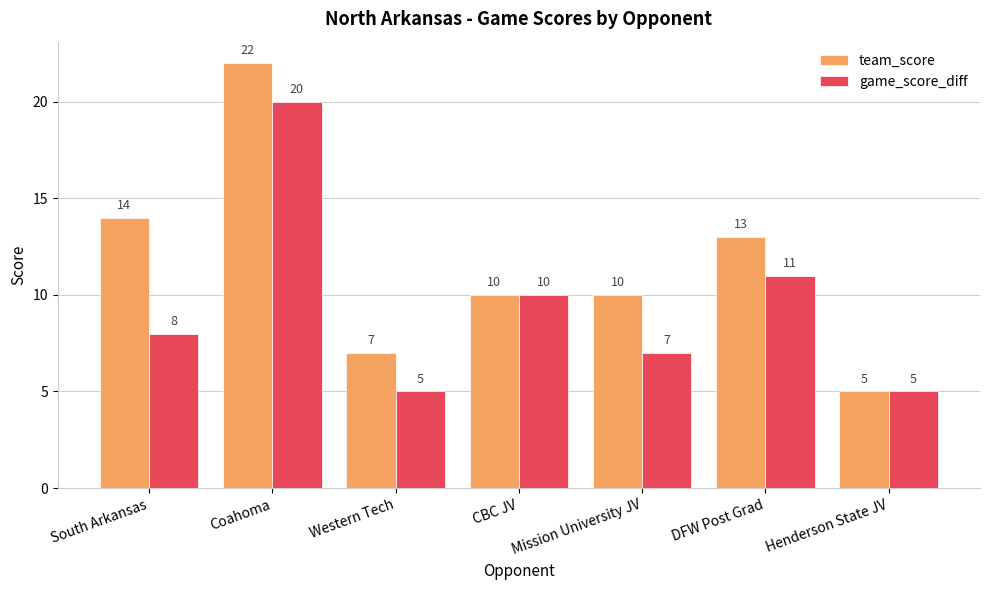

True or false: team_score has a value of 9 at South Arkansas.

False